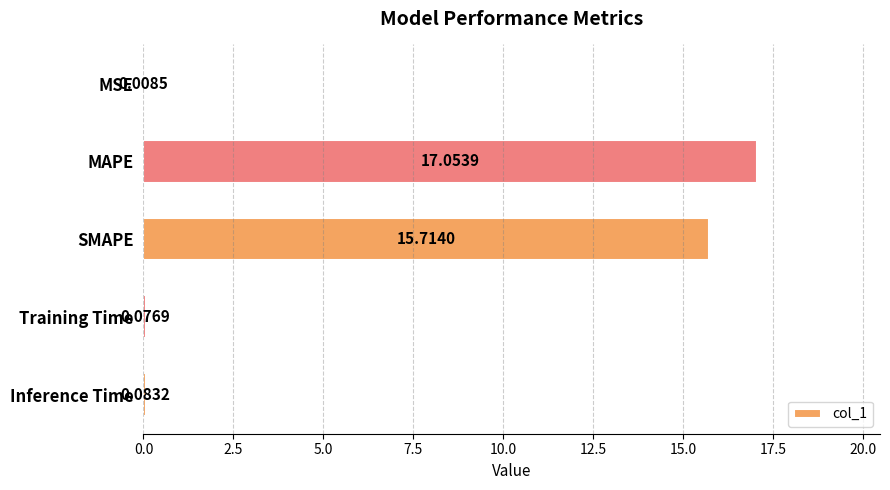

What is the change in value from MAPE to Training Time?

-17.0